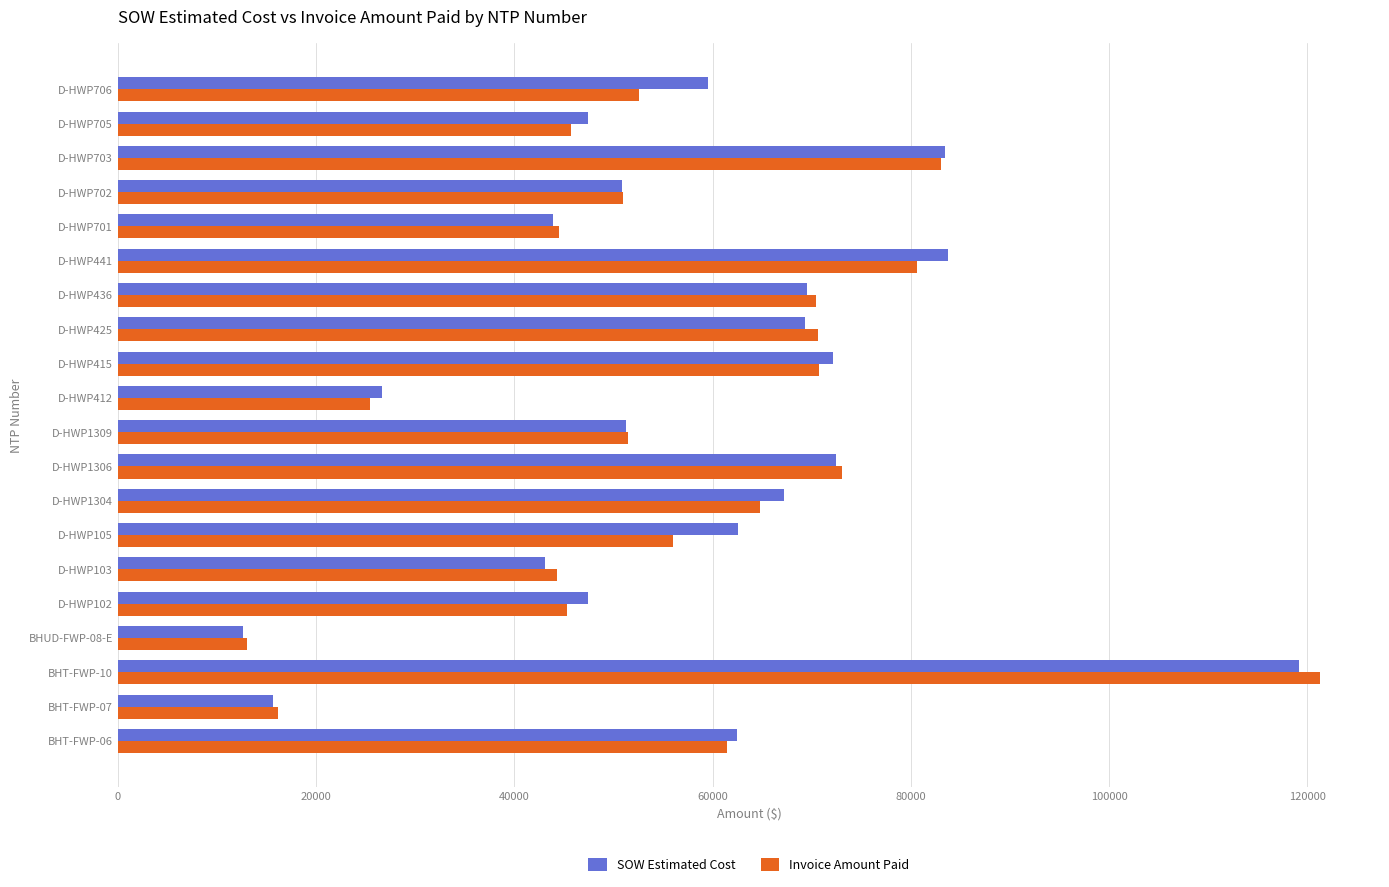

At how many categories does at least one series exceed 81741?

3